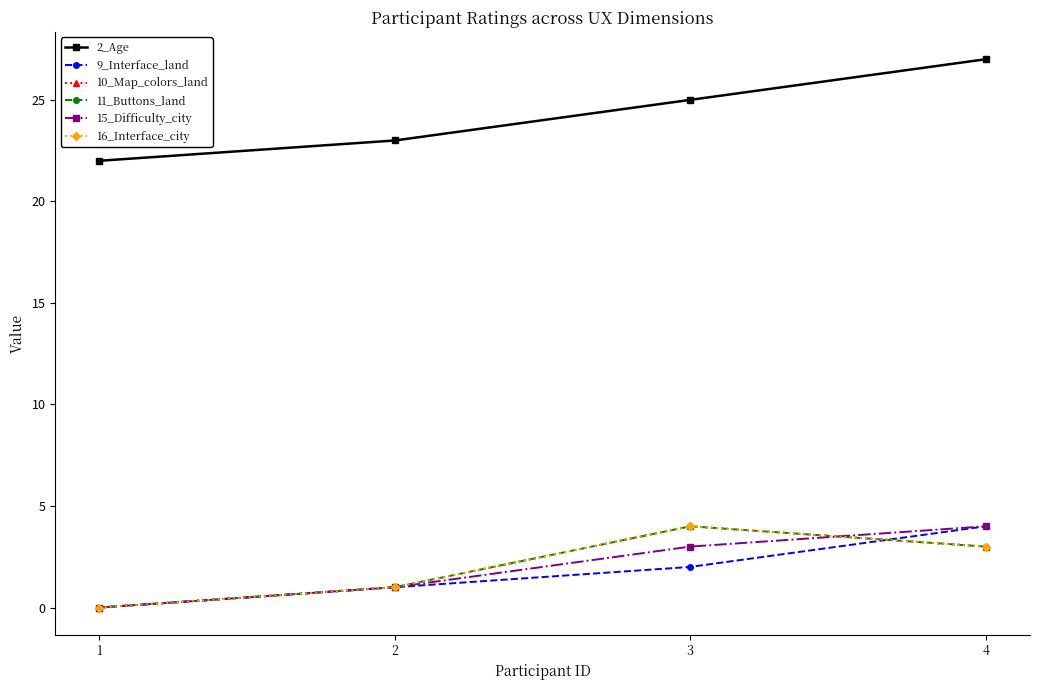

How many interior local peaks does the 11_Buttons_land series have?

1